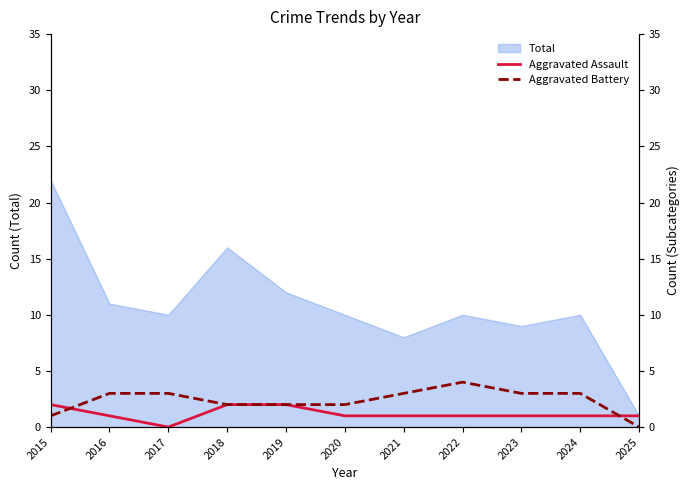

Where does the Aggravated Assault series first go above 1?

2015